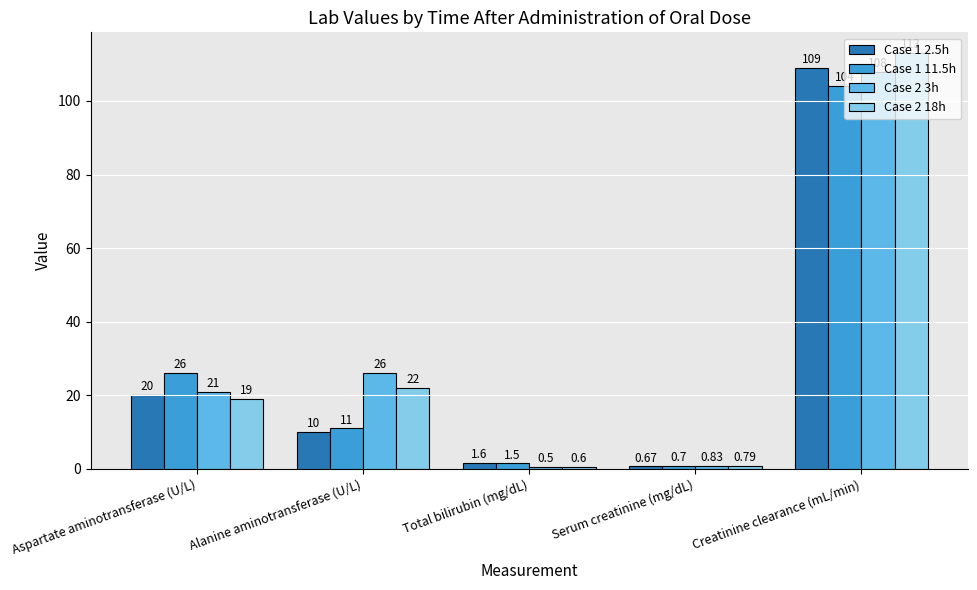

What is the approximate value of Case 1 2.5h at Total bilirubin (mg/dL)?

1.6